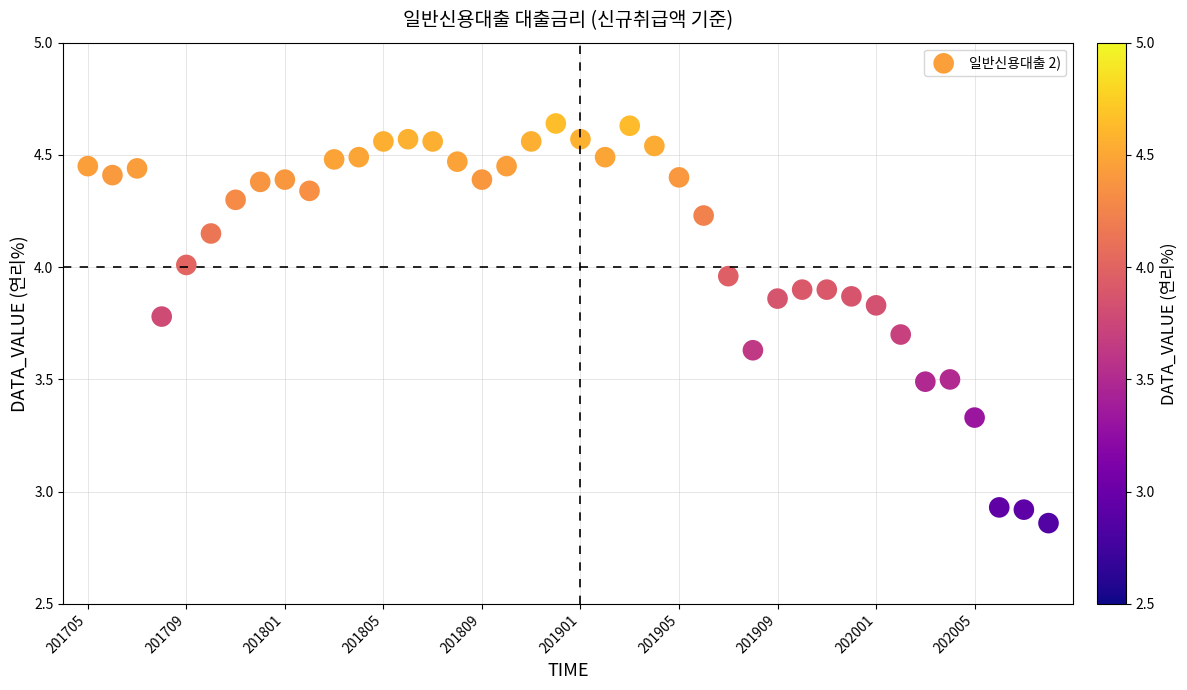

What is the range of Y values (max minus min)?

1.8